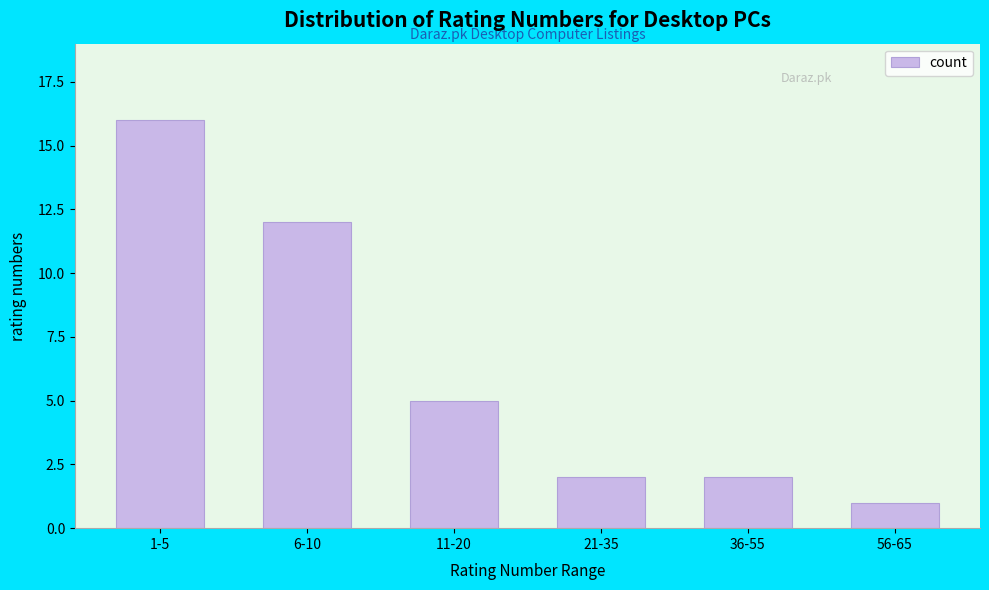

Which category has the highest value across all series?

1-5